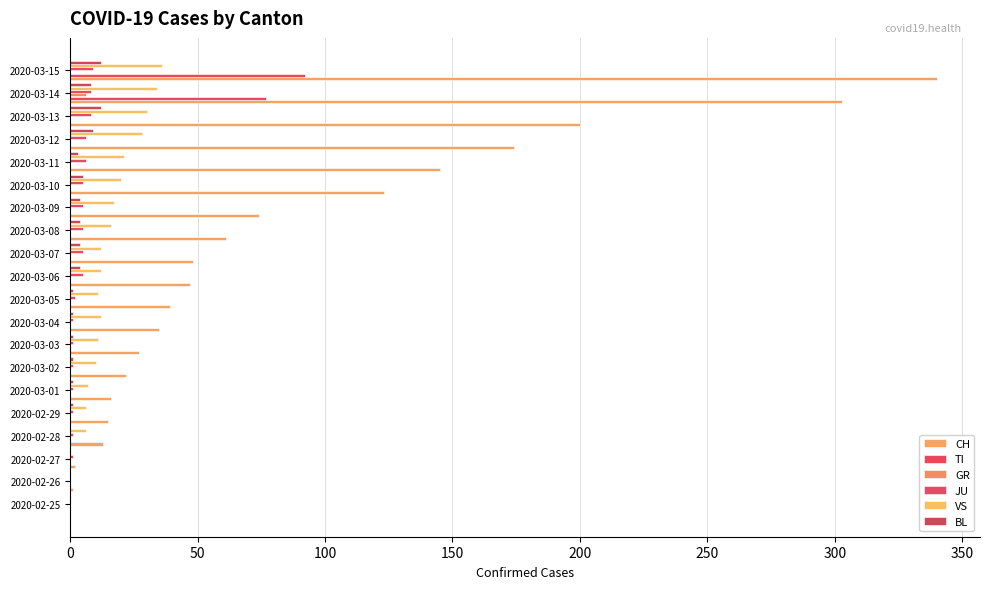

What are all the series names shown in the legend?

CH, TI, GR, JU, VS, BL